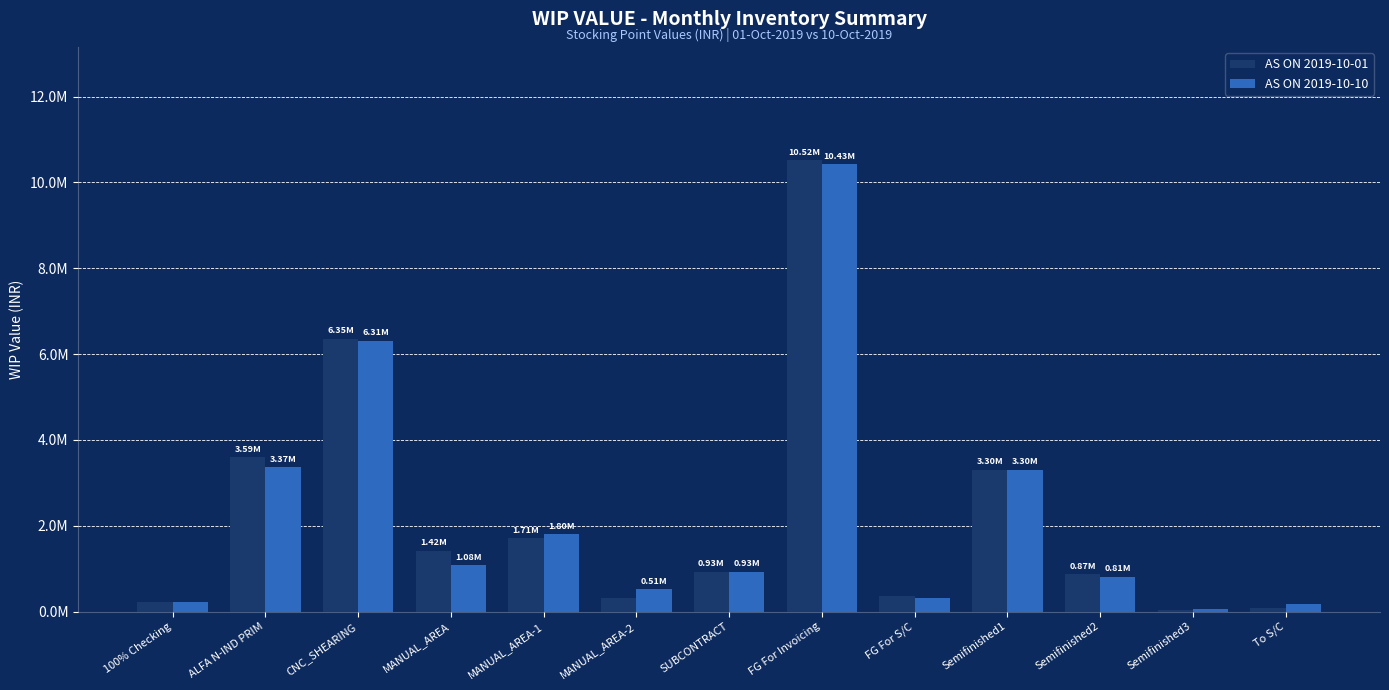

At which label does AS ON 2019-10-10 reach its minimum?

Semifinished3